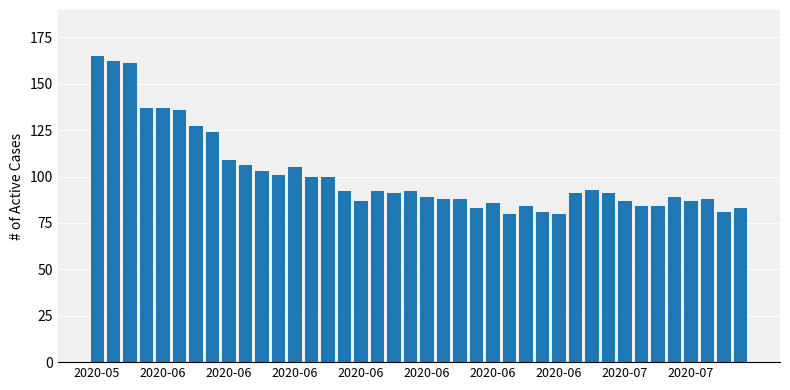

What is the maximum value shown in the chart?

165